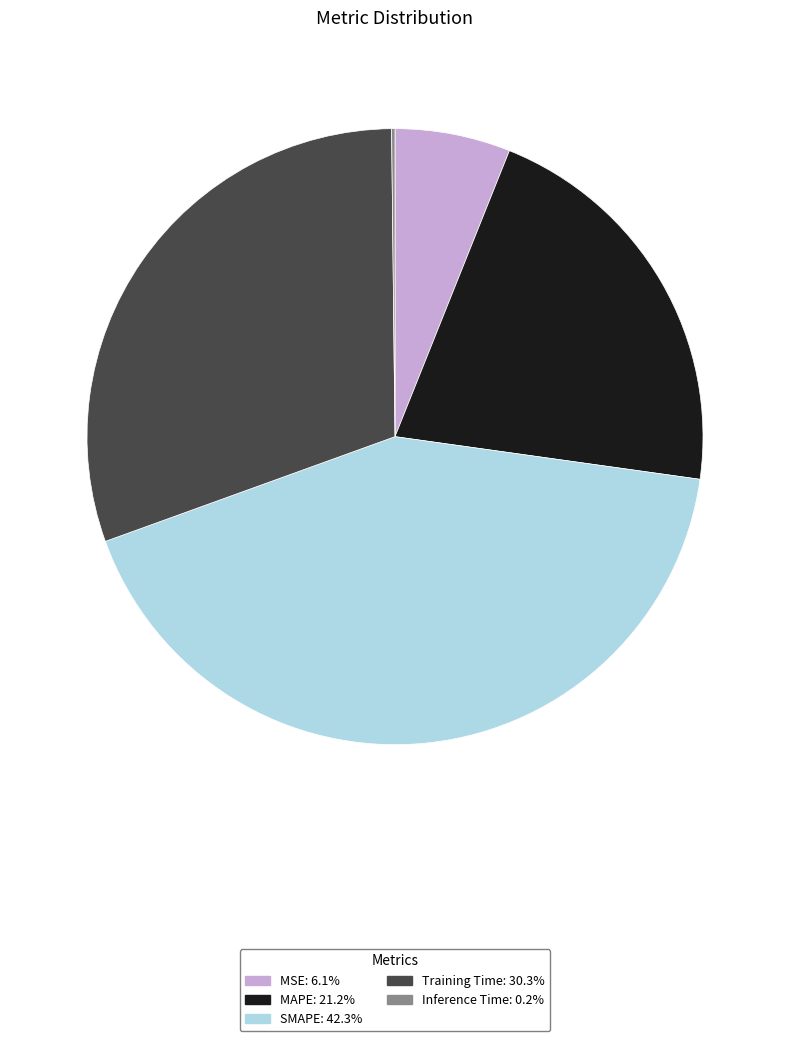

Do MSE and MAPE together represent more than half of the pie?

No